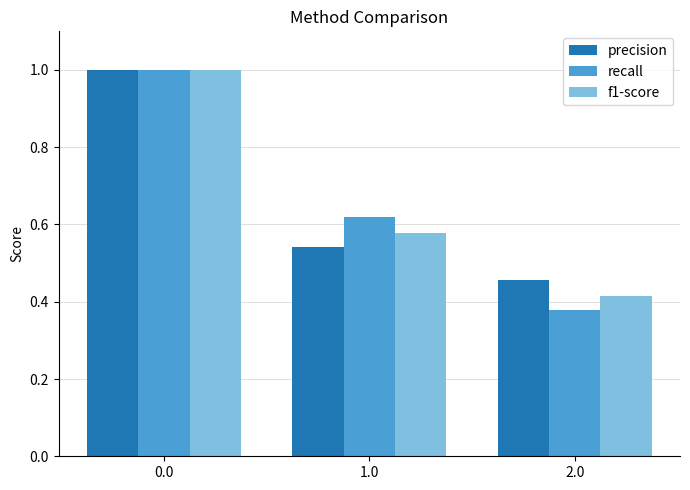

What is the label of the 2nd bar from the right?

1.0